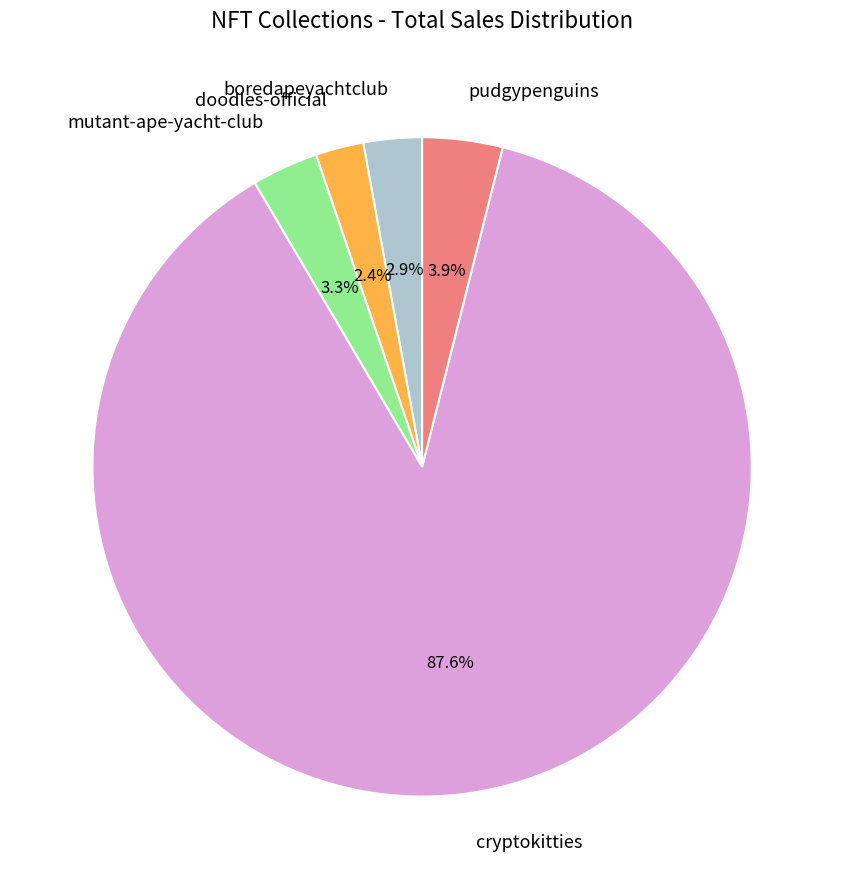

To the nearest percent, what is the difference between the largest and smallest slice percentages?

85%